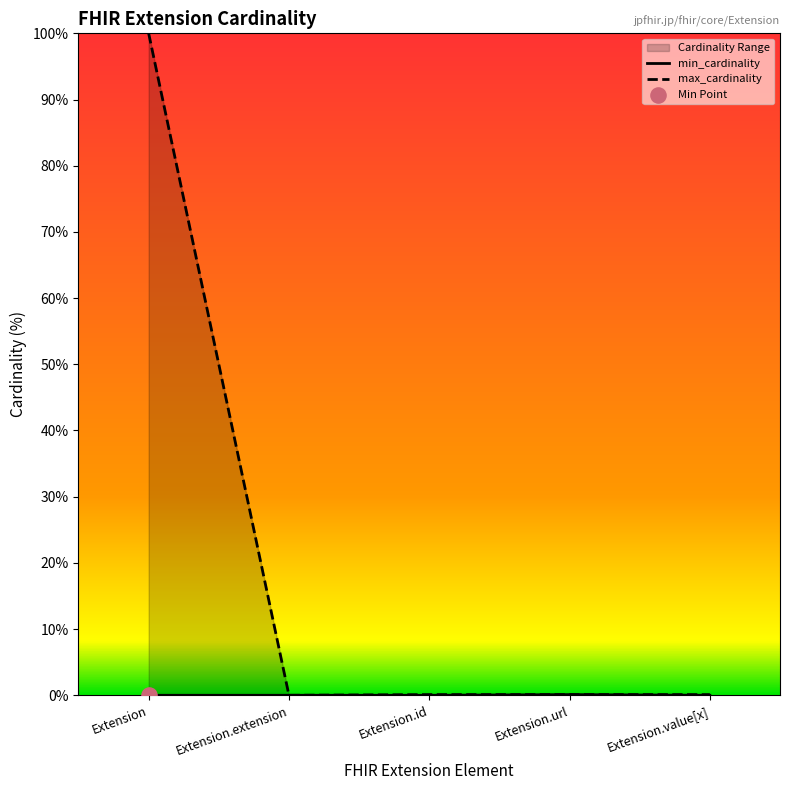

Which series has the largest total across all categories?

max_cardinality